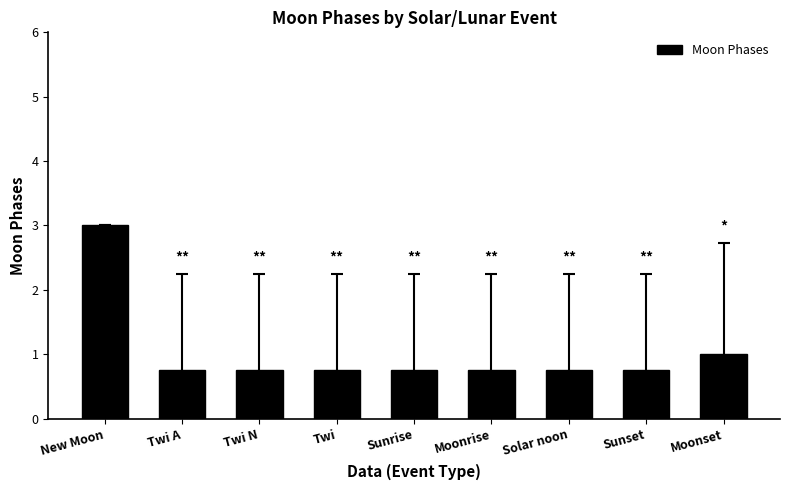

True or false: the data shows 0.3 at Moonset.

False